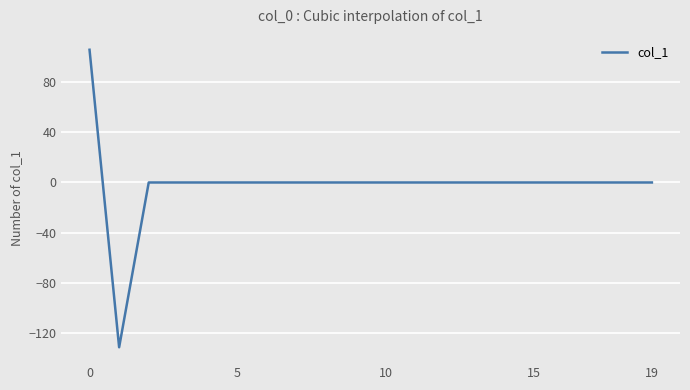

What is the maximum value shown in the chart?

105.7